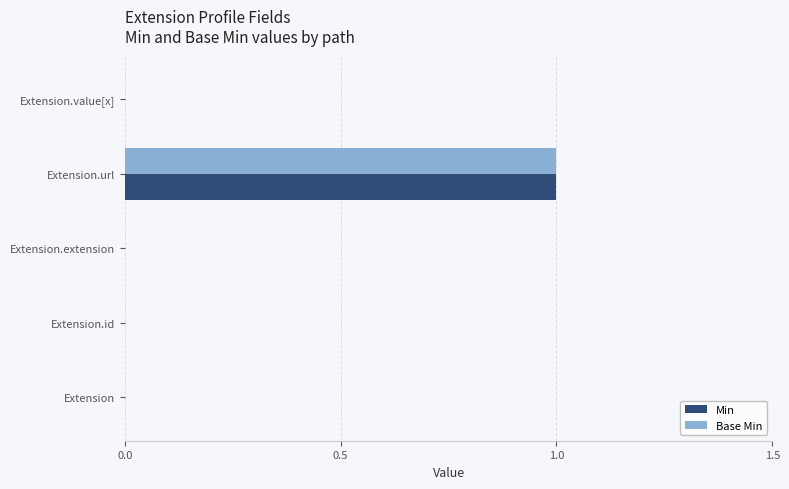

What is the highest value of the Base Min series?

1